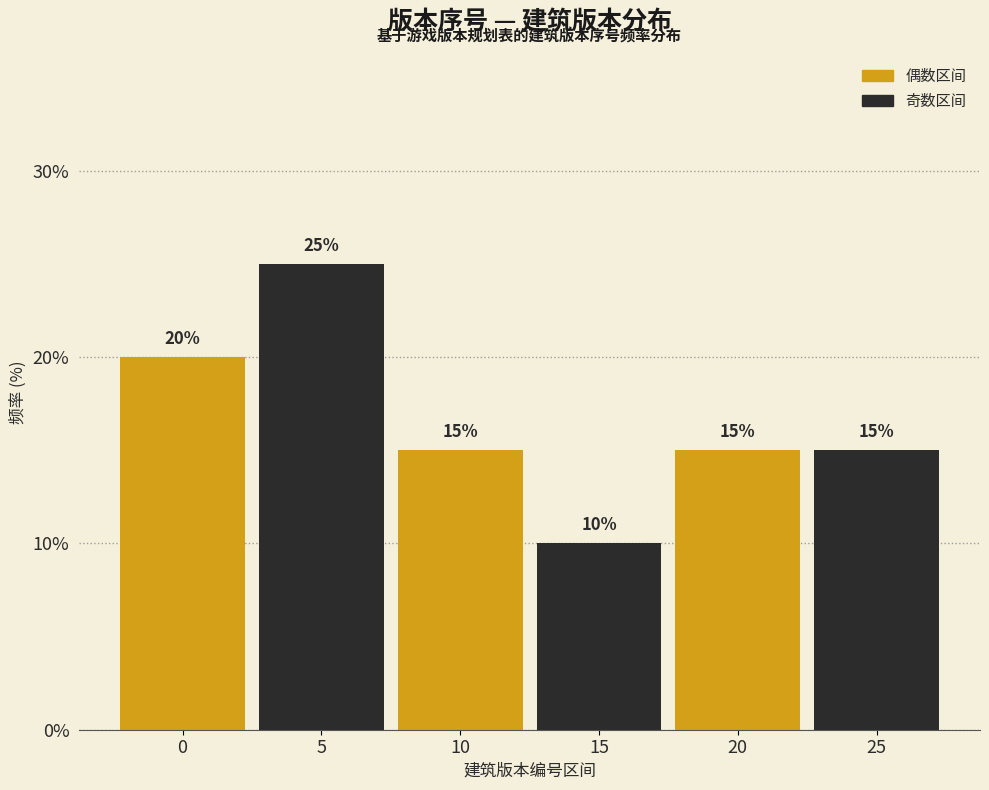

Reading right to left, list all the values displayed in this chart.

15	15	10	15	25	20